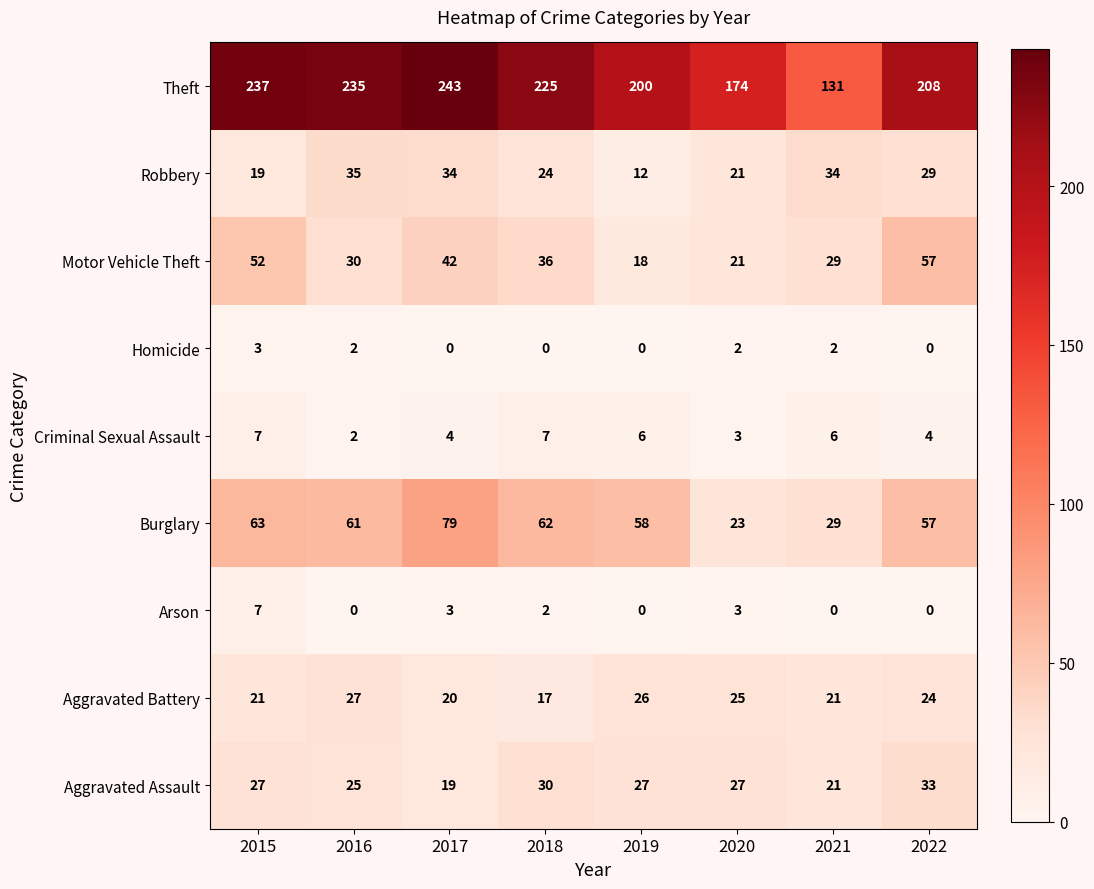

Which category has the lowest value in the Burglary series?

2020